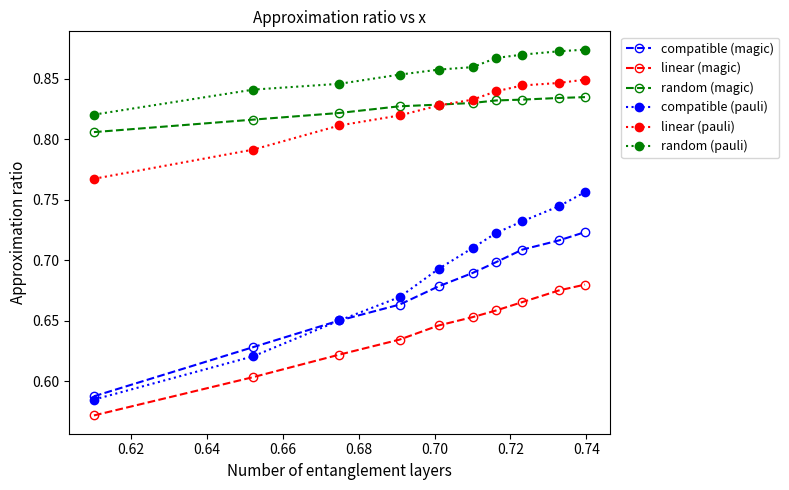

What is the difference between the maximum and minimum values in the linear (pauli) series?

0.1